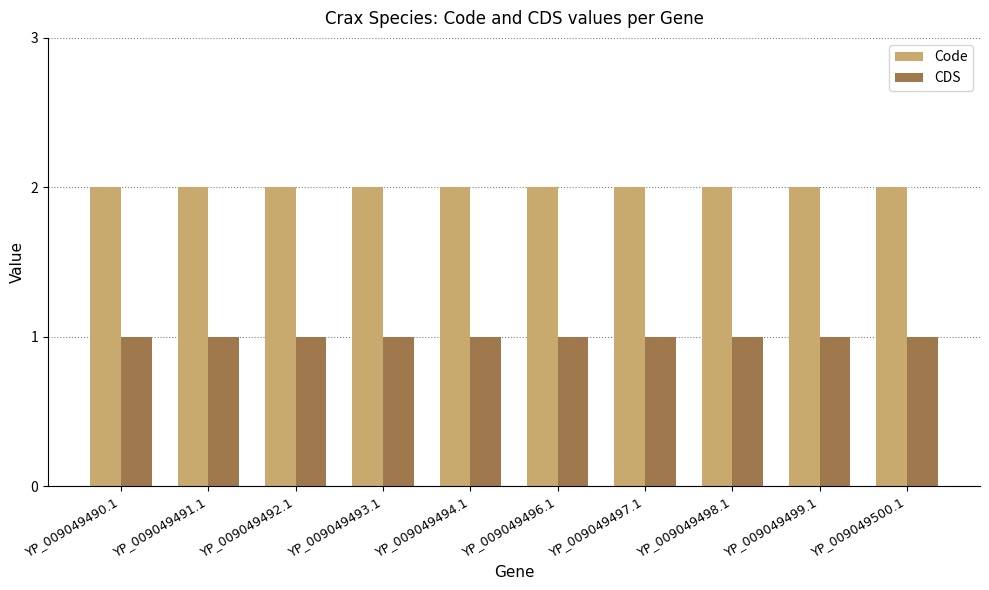

Is it true that CDS equals 2 at YP_009049492.1?

False